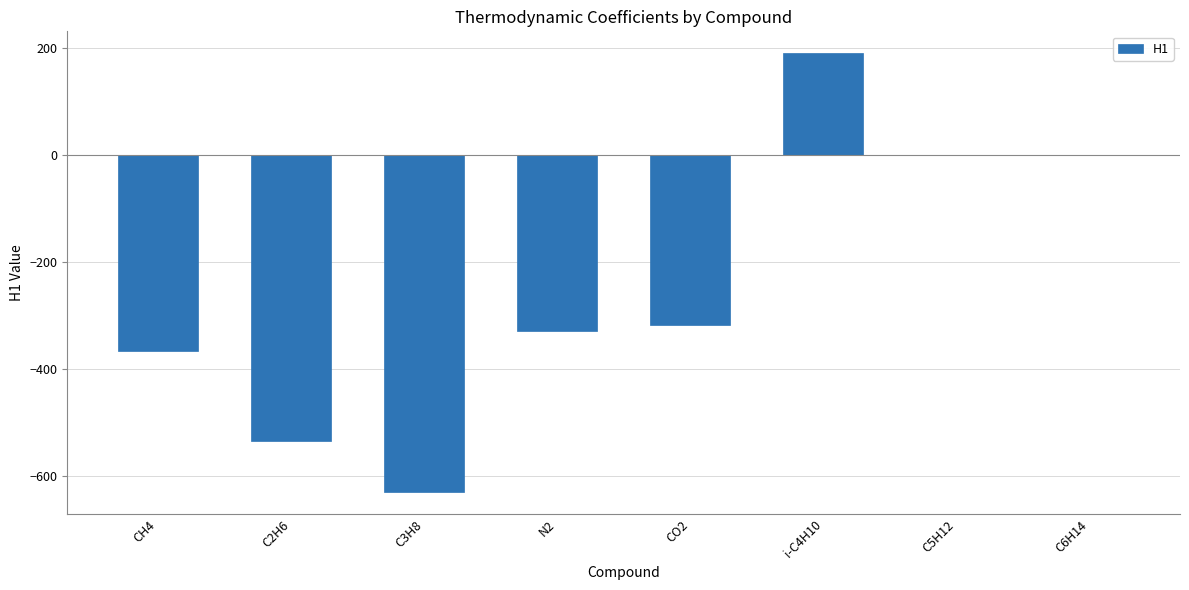

What is the greatest value displayed?

191.0